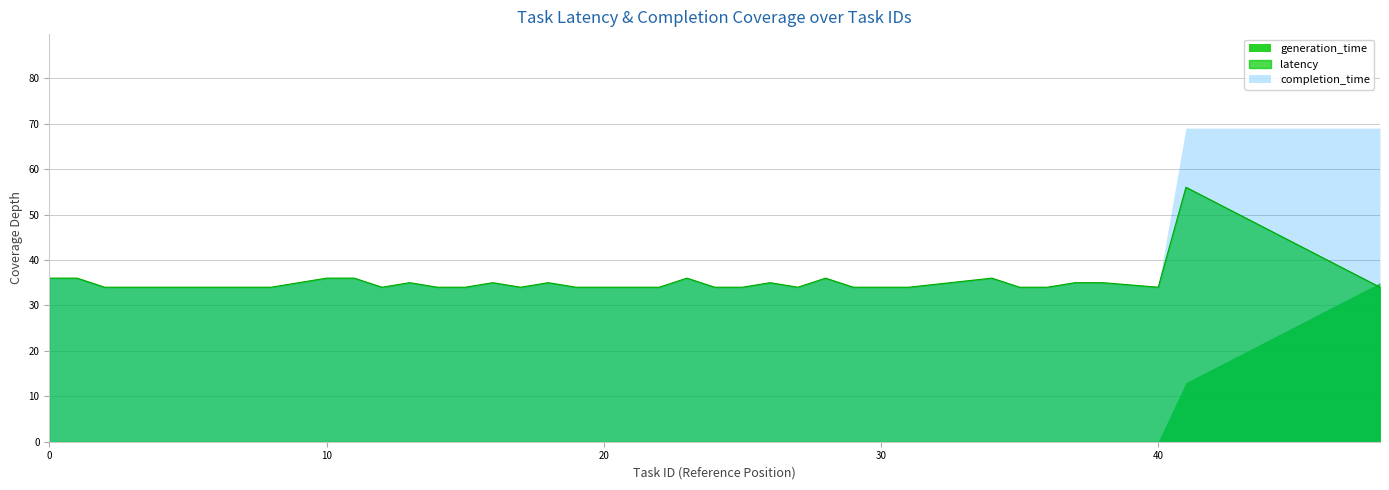

What are all the series names shown in the legend?

generation_time, latency, completion_time